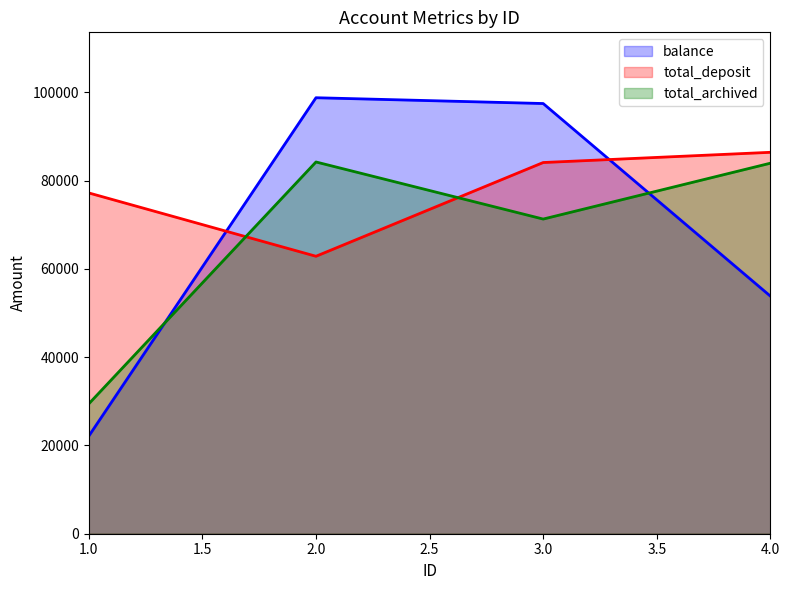

Reading right to left, what are all the values shown in this chart?

balance: 53837	97477	98790	22122
total_deposit: 86424	84108	62868	77218
total_archived: 83956	71298	84234	29433